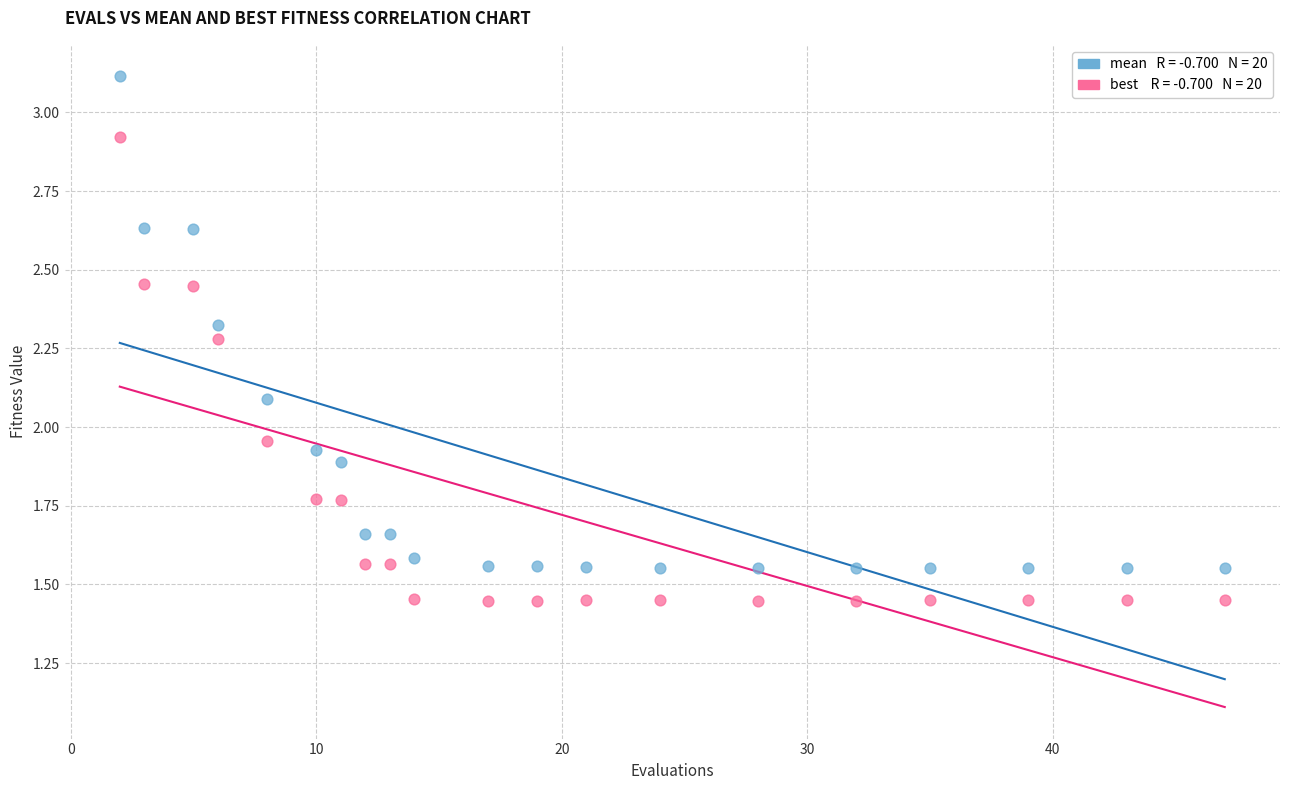

Across all data points, what is the range of X values (max minus min)?

45.0